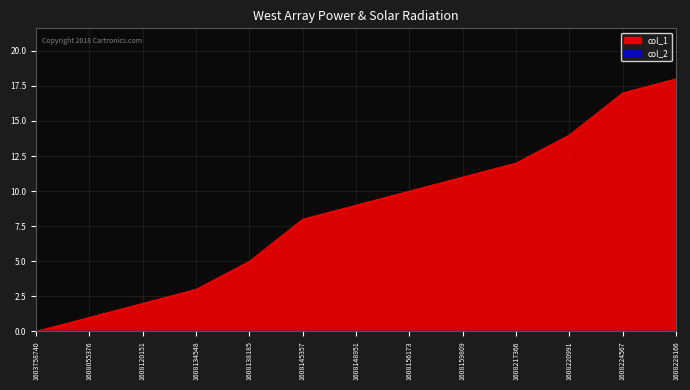

What is the value of the 9th point from the left?

11